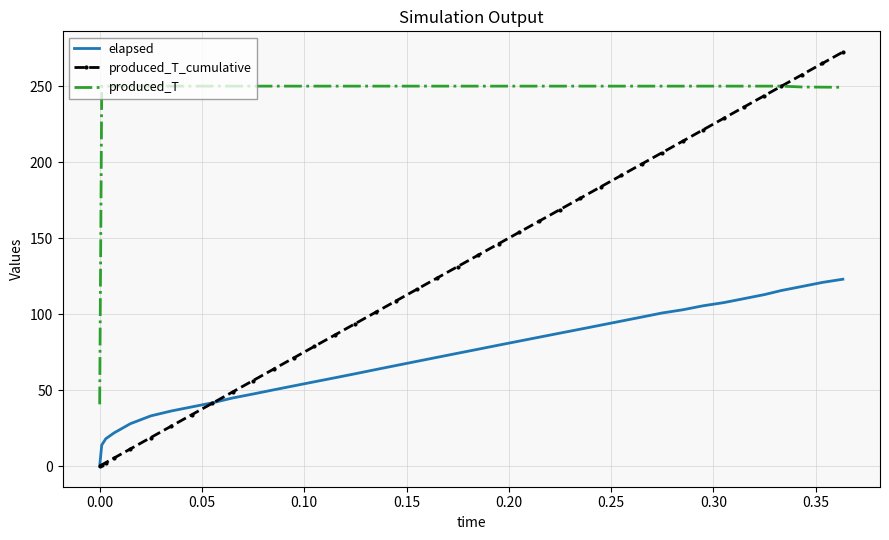

True or false: produced_T and elapsed intersect in this chart.

False